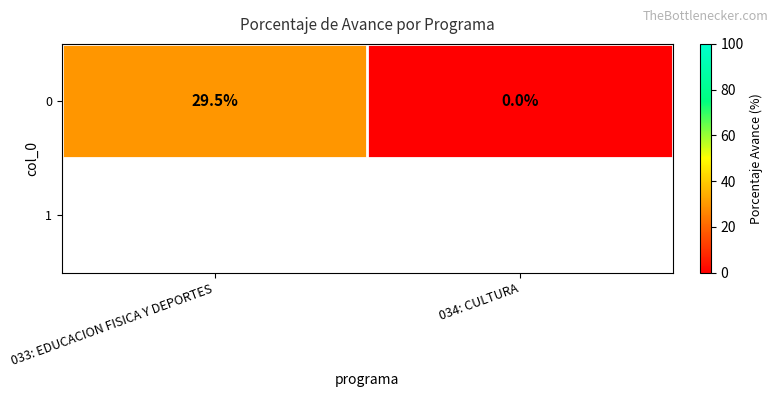

List the labels in order of value, smallest first.

034: CULTURA, 033: EDUCACION FISICA Y DEPORTES